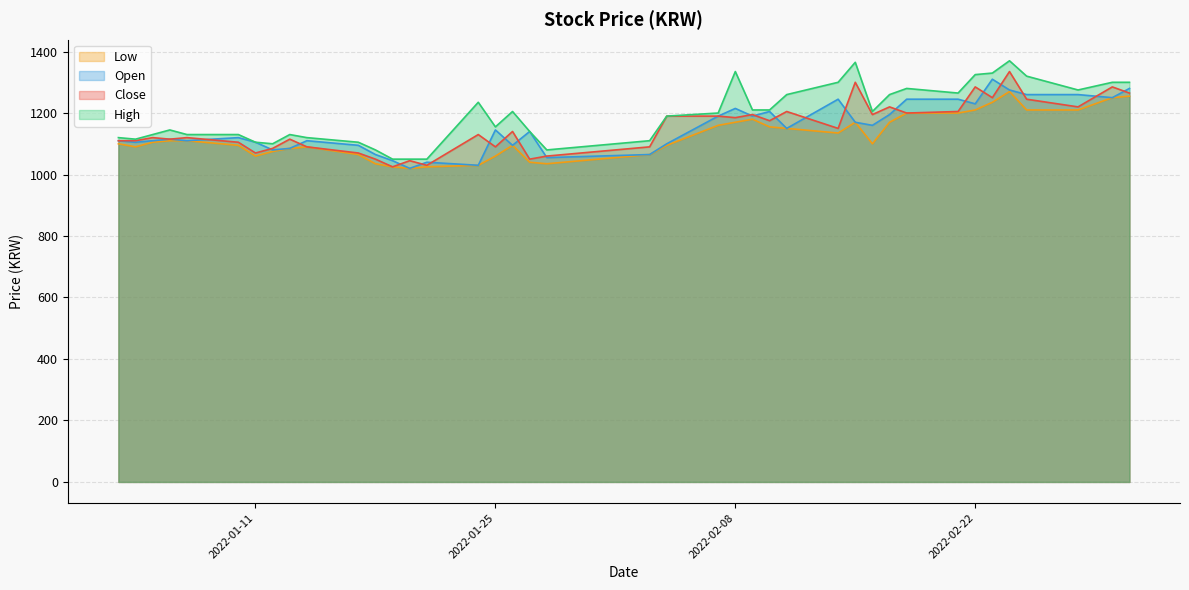

Rank the series by their maximum value, from highest to lowest.

High, Close, Open, Low